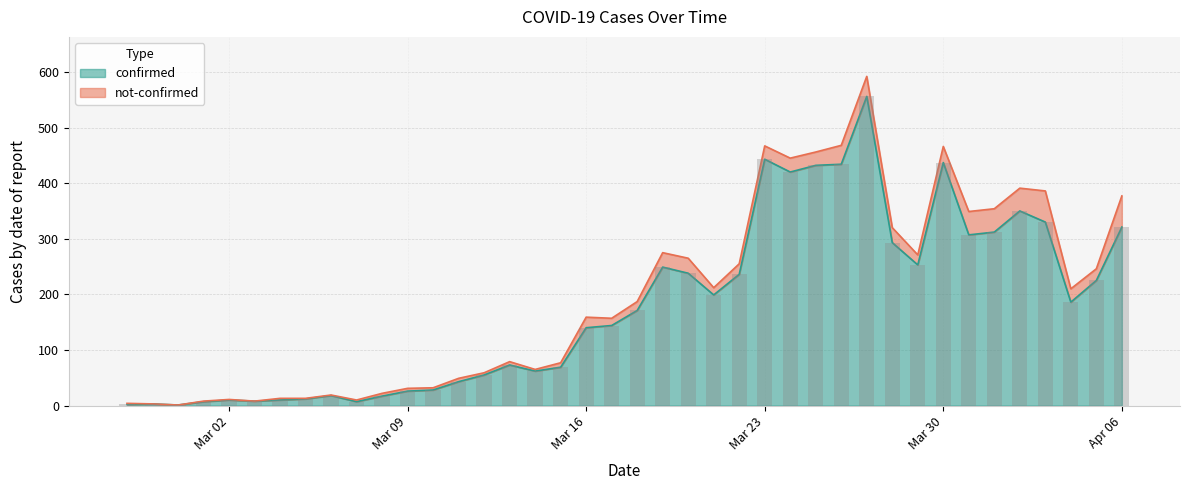

Approximately how many times larger is the value at 2020-03-14 compared to 2020-04-02?

0.2